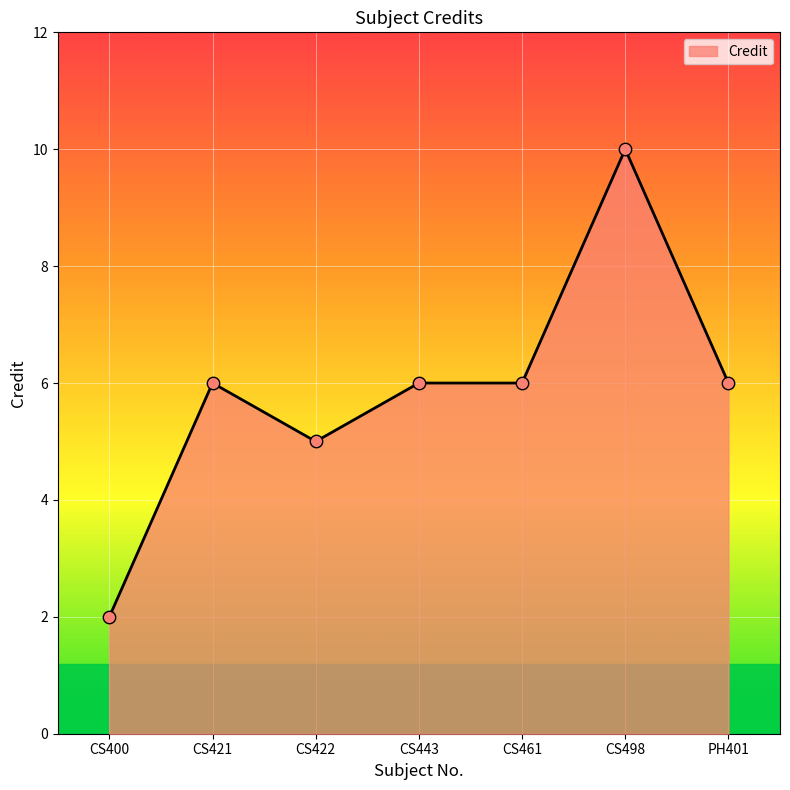

Which has a higher value, CS498 or CS461?

CS498